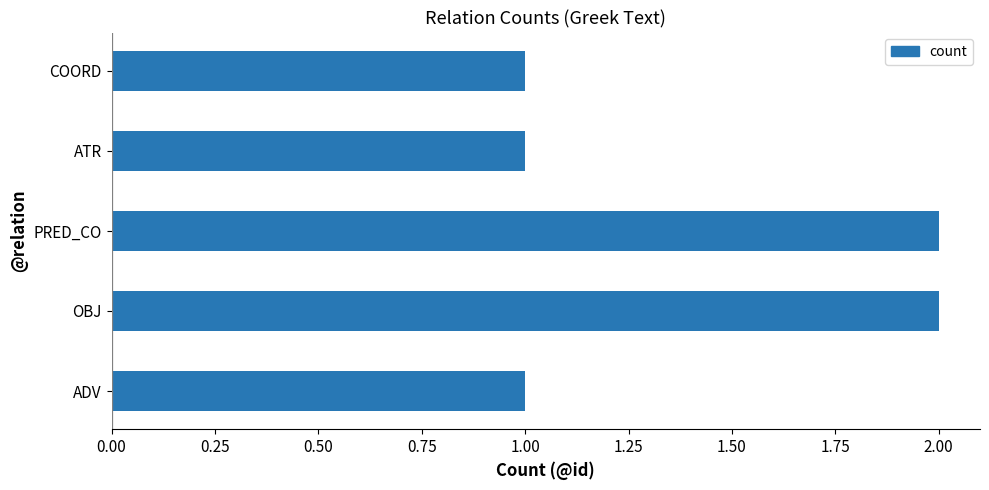

Is it true that the value at ADV is 0?

False